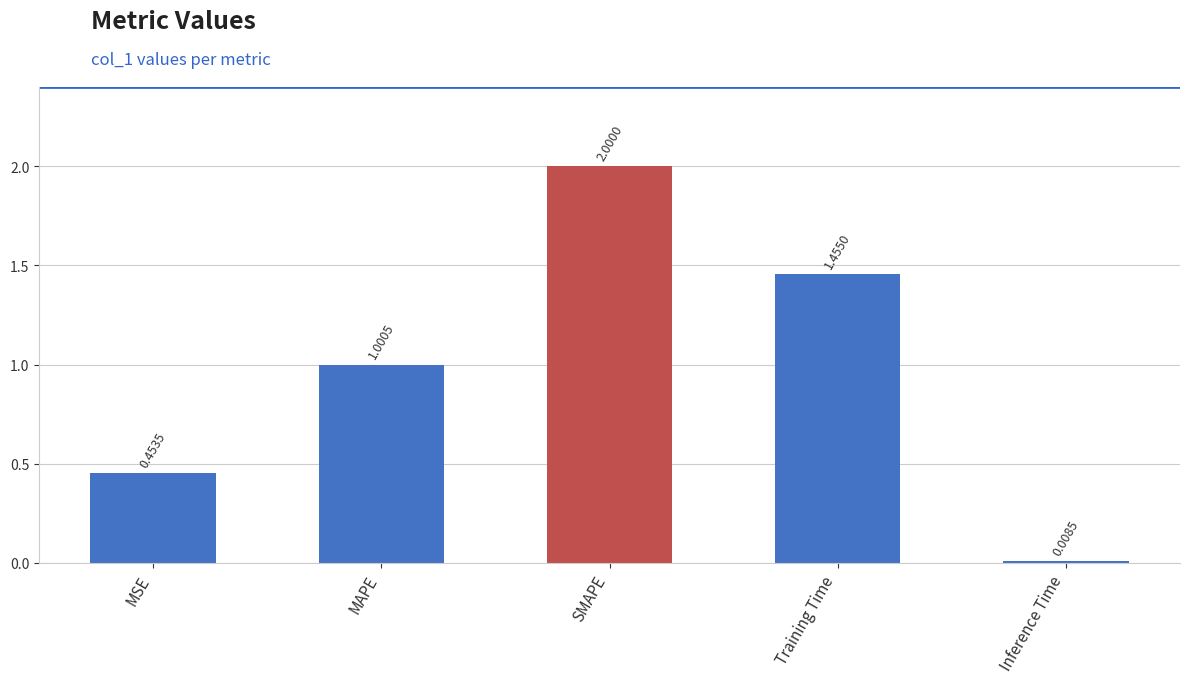

Are the bars horizontal?

No